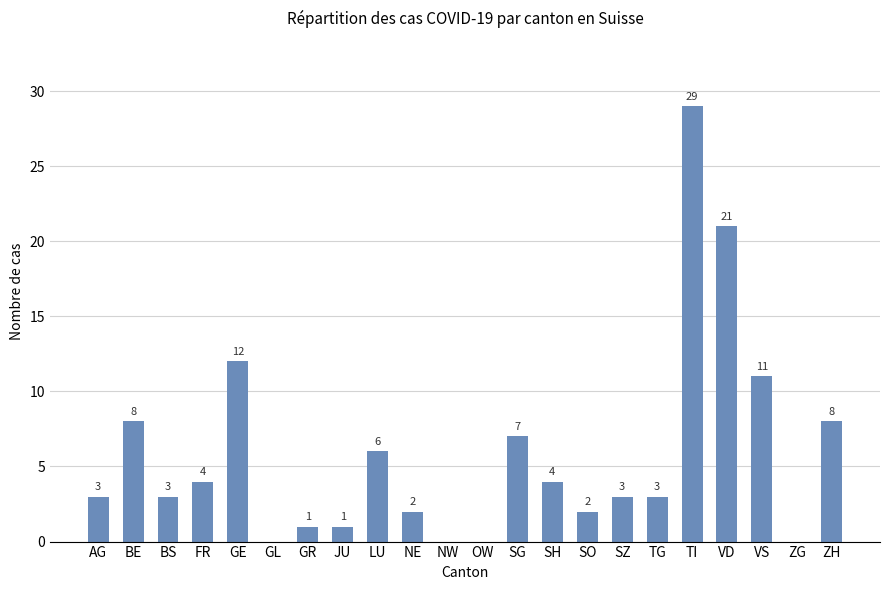

Reading left to right, list all the values displayed in this chart.

3	8	3	4	12	0	1	1	6	2	0	0	7	4	2	3	3	29	21	11	0	8